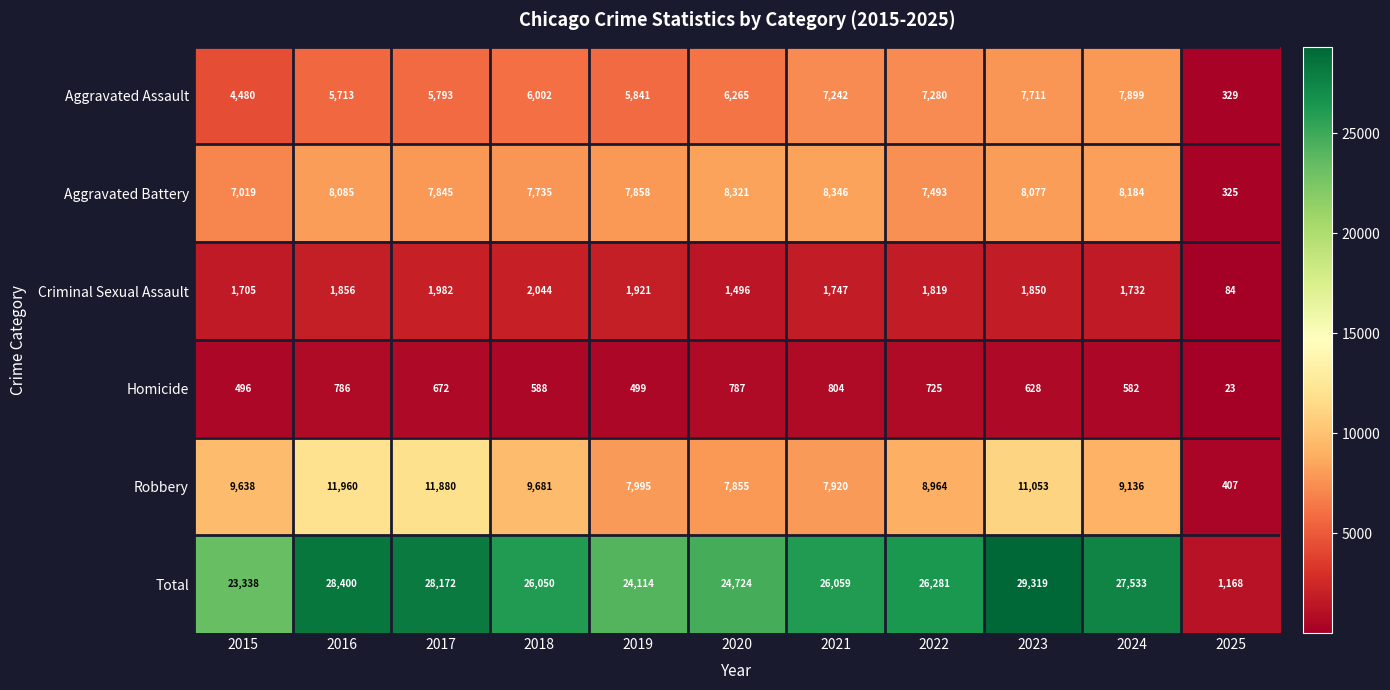

The Aggravated Battery series shows 8321 at 2020. True or false?

True